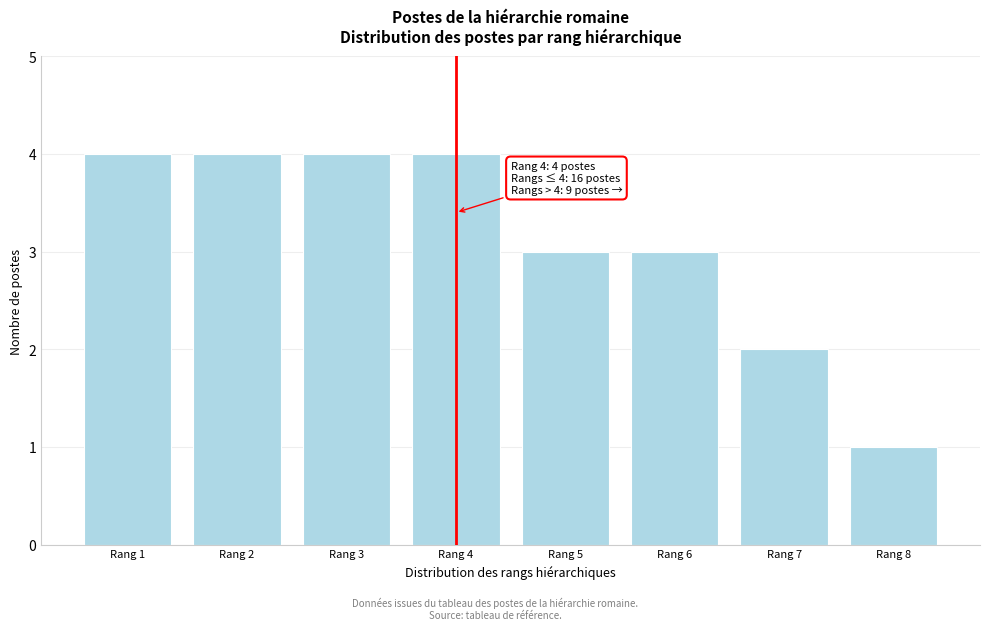

Reading right to left, list all the values displayed in this chart.

Rang 8=1	Rang 7=2	Rang 6=3	Rang 5=3	Rang 4=4	Rang 3=4	Rang 2=4	Rang 1=4